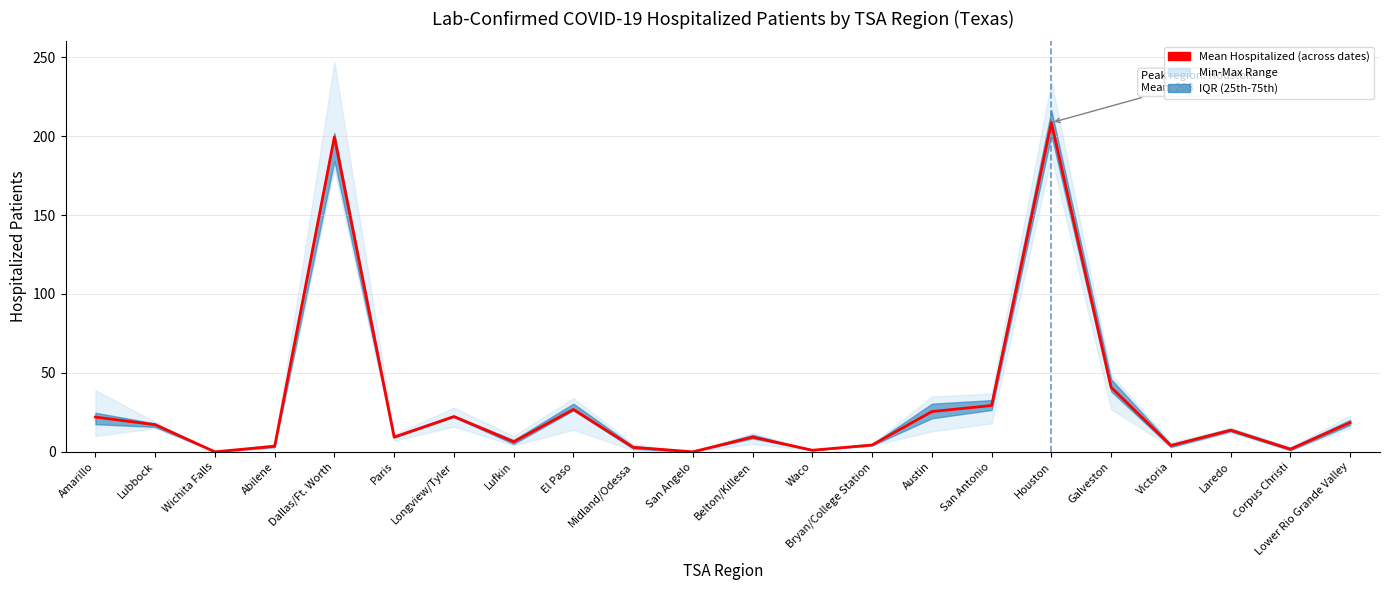

At which category does the chart reach its peak across all series?

Houston